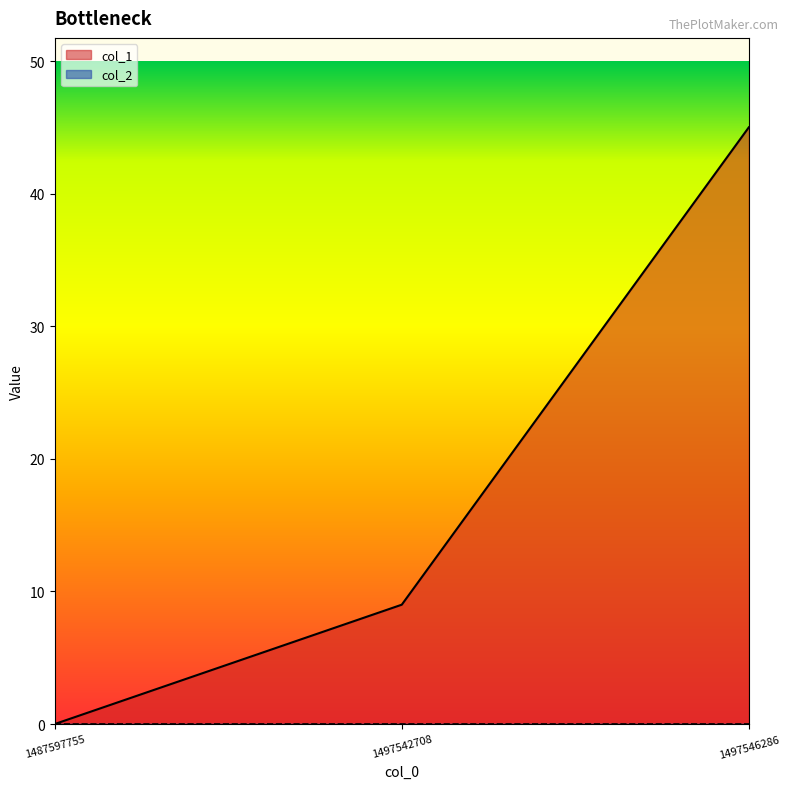

What is the difference between the second highest and minimum values?

9